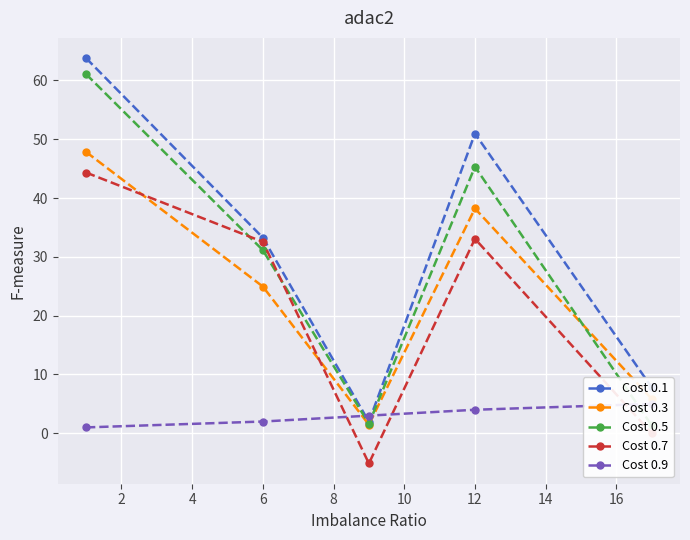

After their last crossing, which series has the higher values: Cost 0.9 or Cost 0.7?

Cost 0.9